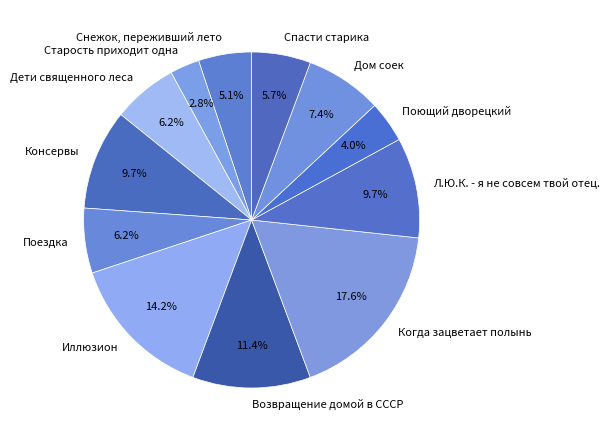

What is the largest slice in the pie chart?

Когда зацветает полынь